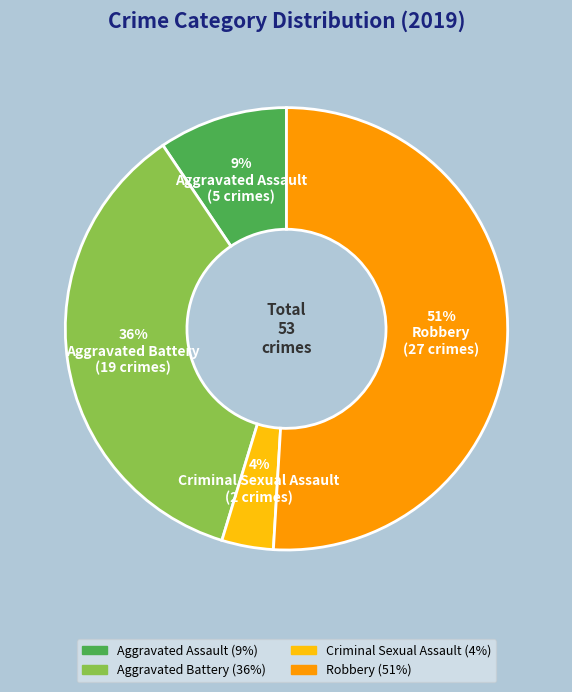

Does any single category account for the majority?

Yes